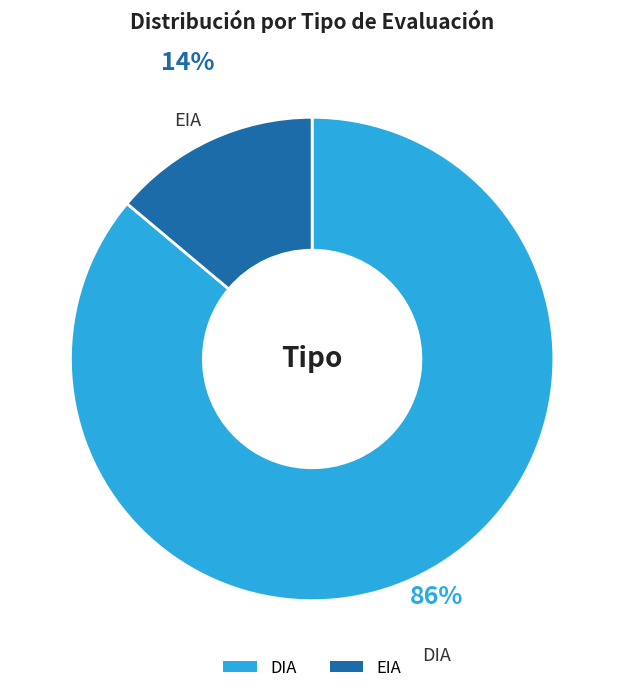

Rank the categories by value from highest to lowest.

DIA, EIA